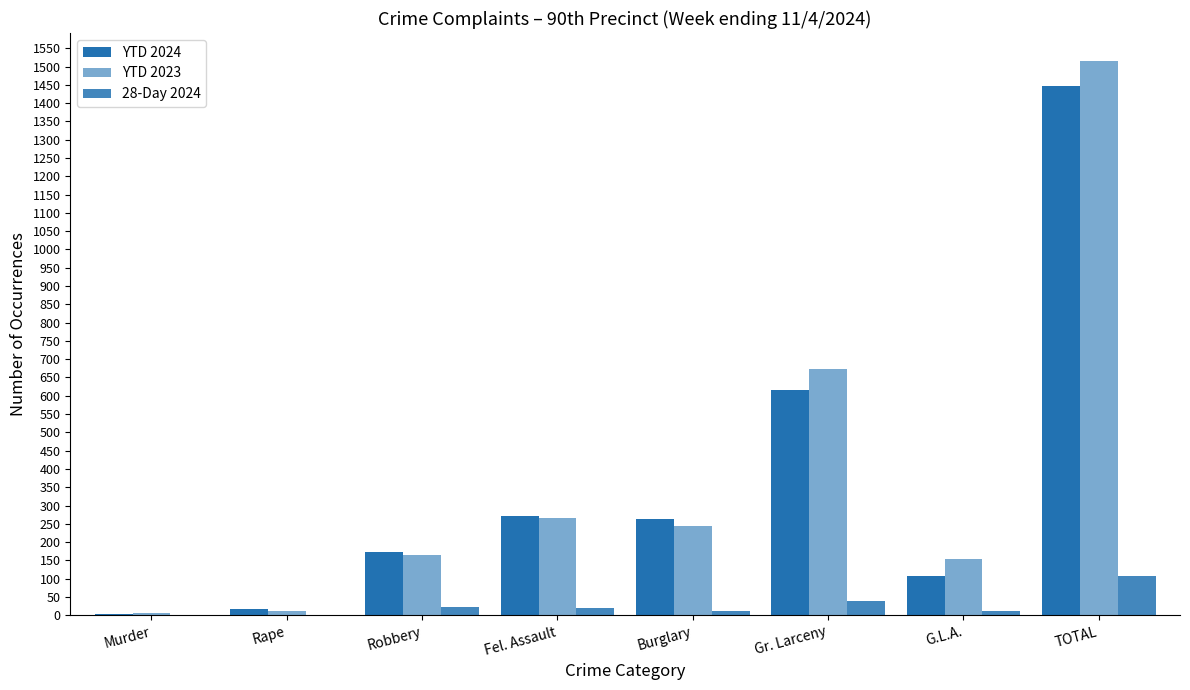

Are the bars grouped side by side (vs. stacked)?

Yes